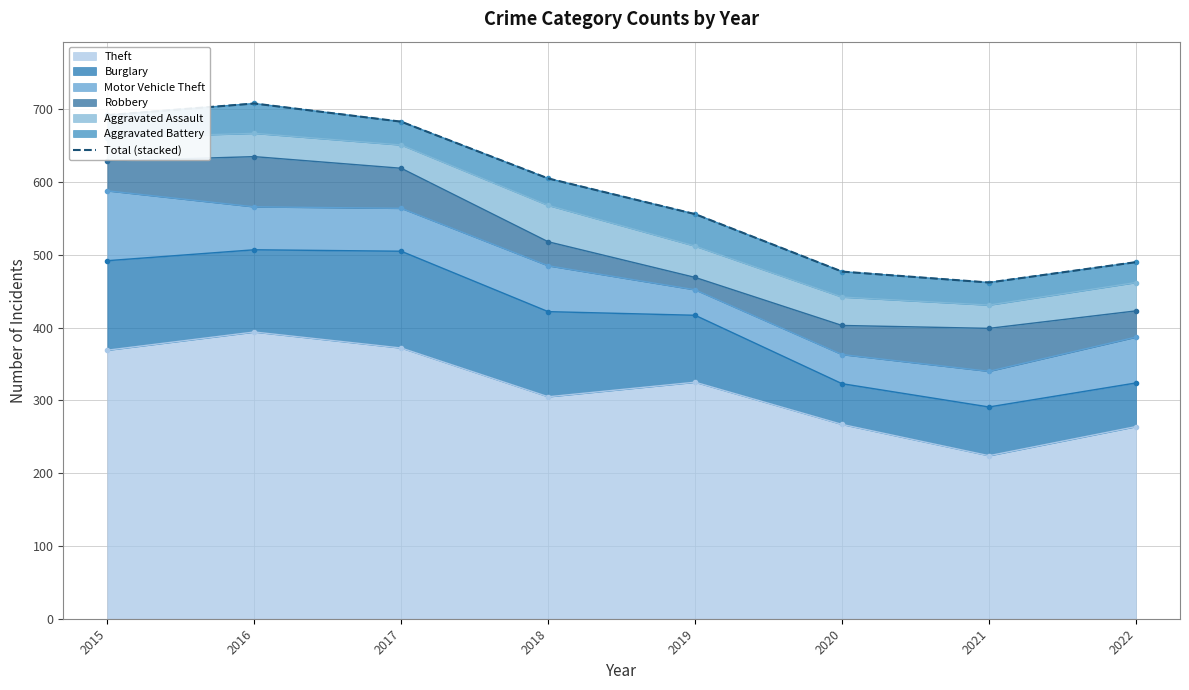

The value of Theft at 2015 is 621. True or false?

False